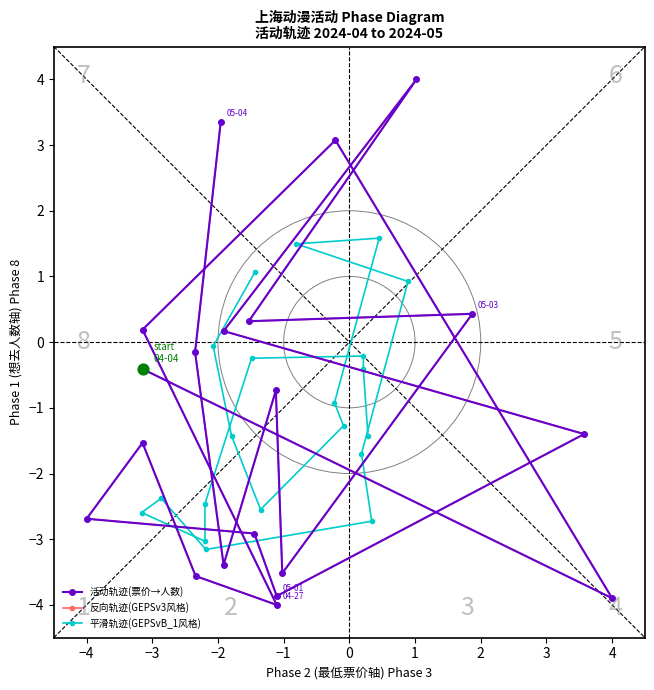

Which series reaches the minimum Y coordinate?

活动轨迹(票价→人数)